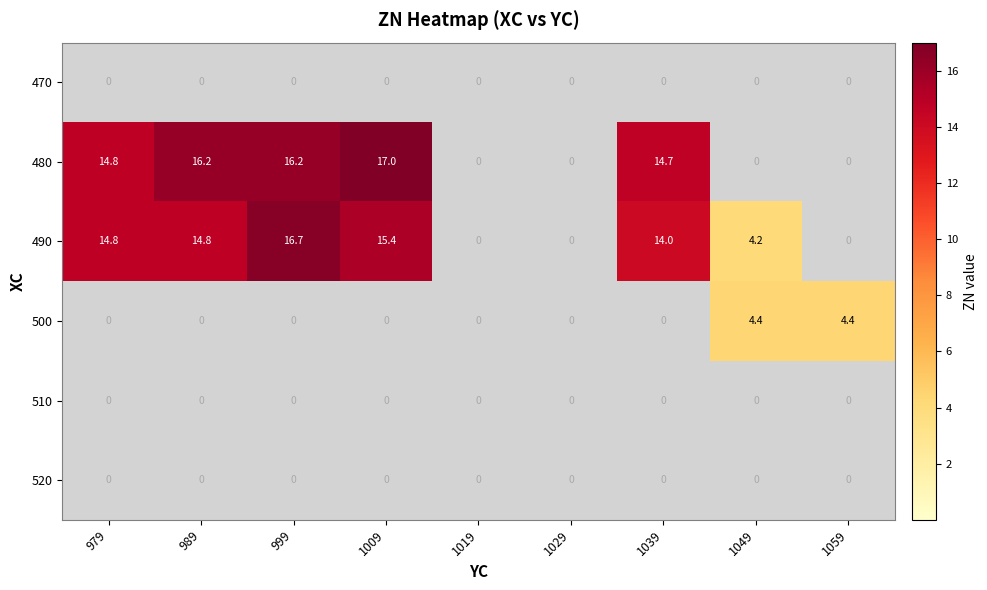

What is the difference between the maximum and minimum values in the 500 series?

4.4